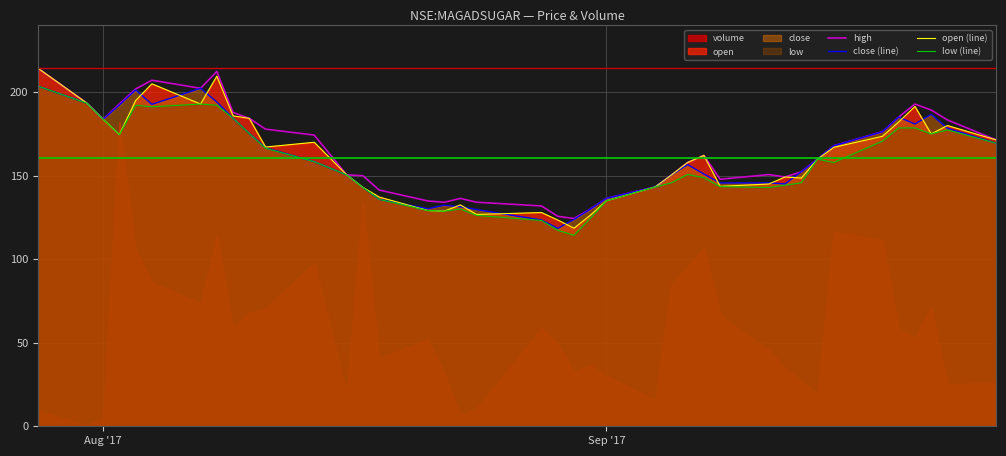

True or false: open (line) and high intersect in this chart.

False